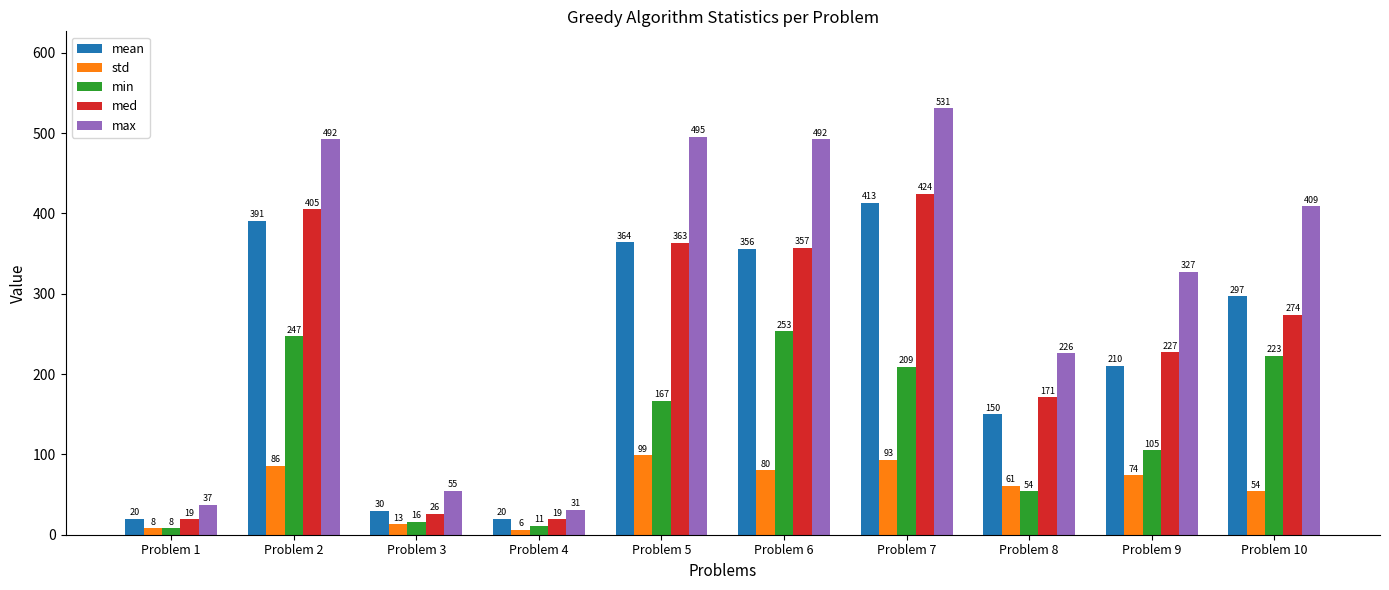

Reading left to right, what are all the values shown in this chart?

mean: 20	391	30	20	364	356	413	150	210	297
std: 8	86	13	6	99	80	93	61	74	54
min: 8	247	16	11	167	253	209	54	105	223
med: 19	405	26	19	363	357	424	171	227	274
max: 37	492	55	31	495	492	531	226	327	409